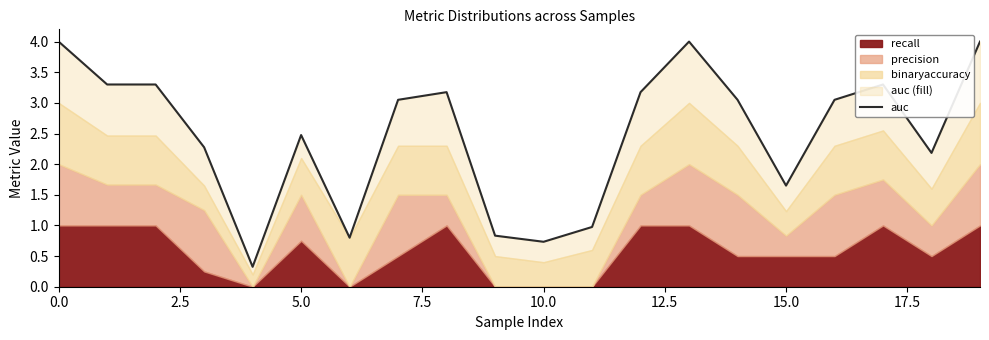

What is the smallest value displayed?

0.3